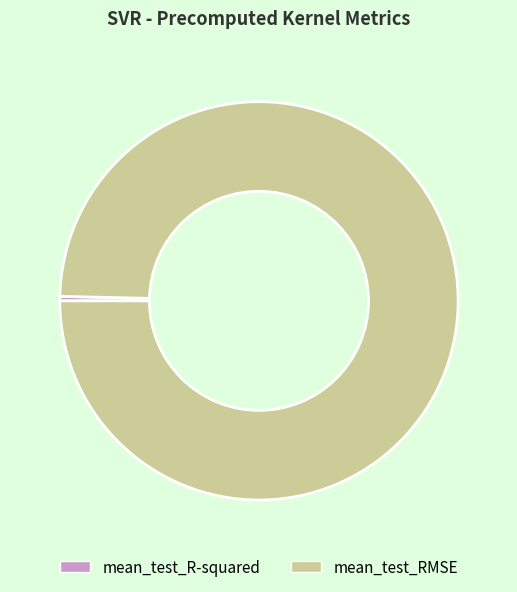

Combined, do mean_test_RMSE and mean_test_R-squared account for over 50%?

Yes